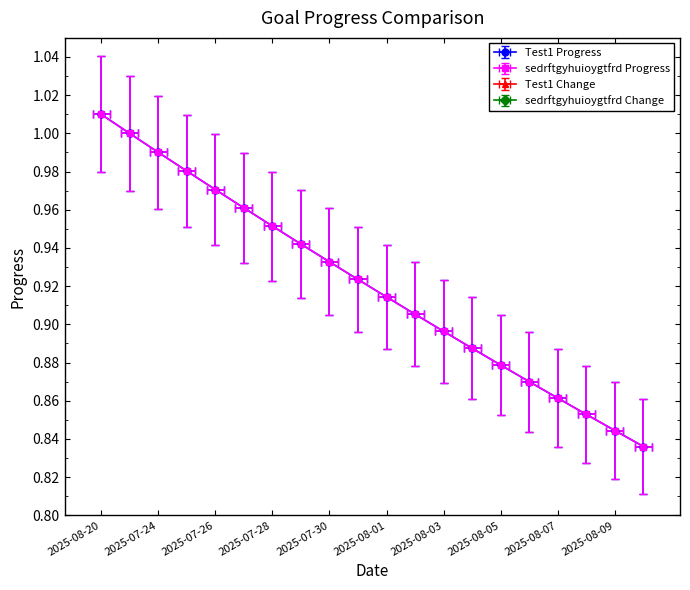

Reading left to right, transcribe all the data shown in this chart.

Test1 Progress: 1.0	1.0	1.0	1.0	1.0	1.0	1.0	0.9	0.9	0.9	0.9	0.9	0.9	0.9	0.9	0.9	0.9	0.9	0.8	0.8
sedrftgyhuioygtfrd Progress: 1.0	1.0	1.0	1.0	1.0	1.0	1.0	0.9	0.9	0.9	0.9	0.9	0.9	0.9	0.9	0.9	0.9	0.9	0.8	0.8
Test1 Change: 0.0	-0.0	-0.0	-0.0	-0.0	-0.0	-0.0	-0.0	-0.0	-0.0	-0.0	-0.0	-0.0	-0.0	-0.0	-0.0	-0.0	-0.0	-0.0	-0.0
sedrftgyhuioygtfrd Change: 0.0	-0.0	-0.0	-0.0	-0.0	-0.0	-0.0	-0.0	-0.0	-0.0	-0.0	-0.0	-0.0	-0.0	-0.0	-0.0	-0.0	-0.0	-0.0	-0.0